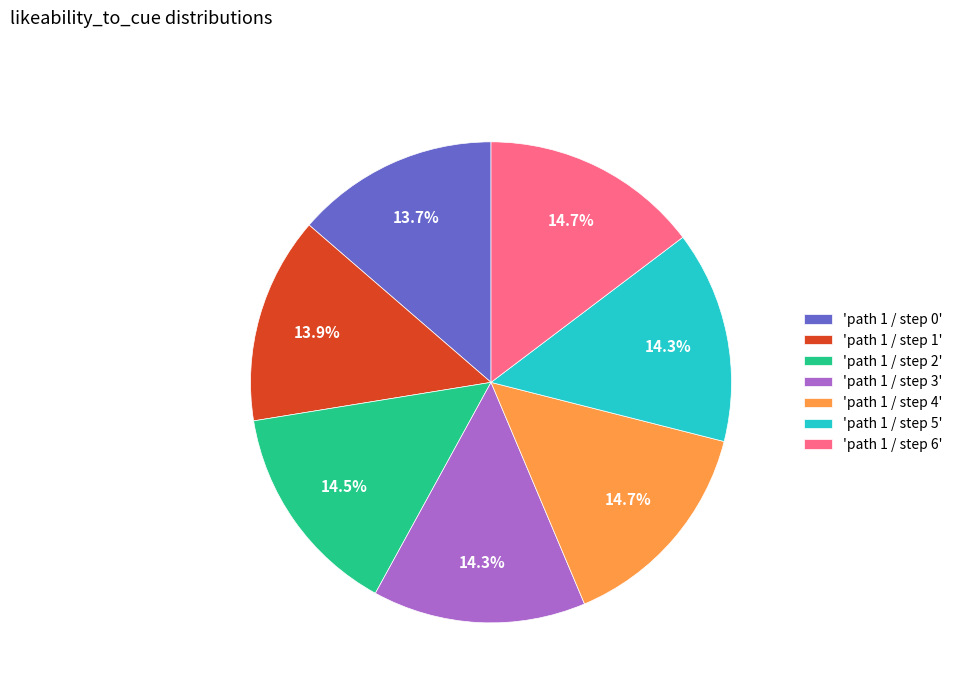

Is the sum of 'path 1 / step 0' and 'path 1 / step 1' greater than half?

No